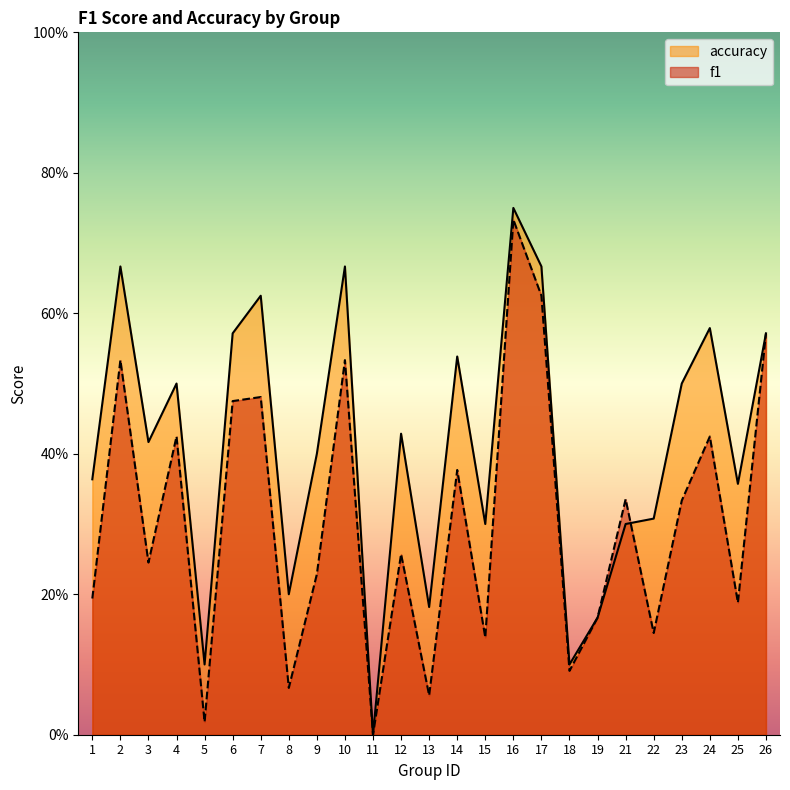

Where is the first local minimum for f1?

3